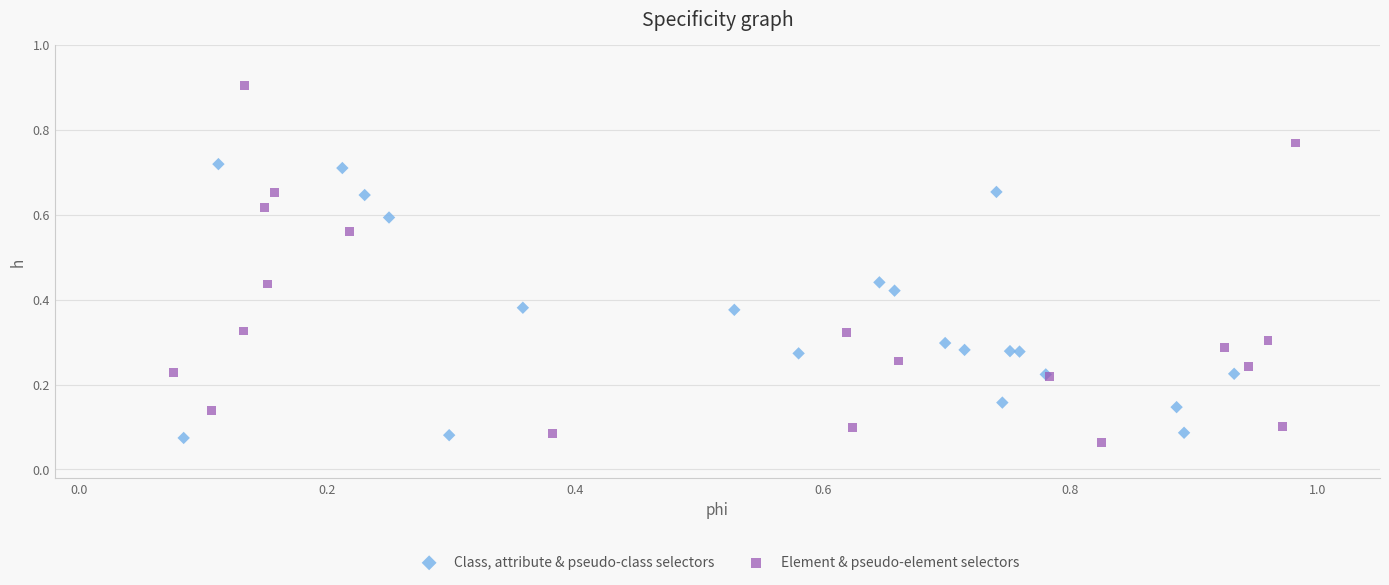

What are all the series names shown in the legend?

Class, attribute & pseudo-class selectors, Element & pseudo-element selectors